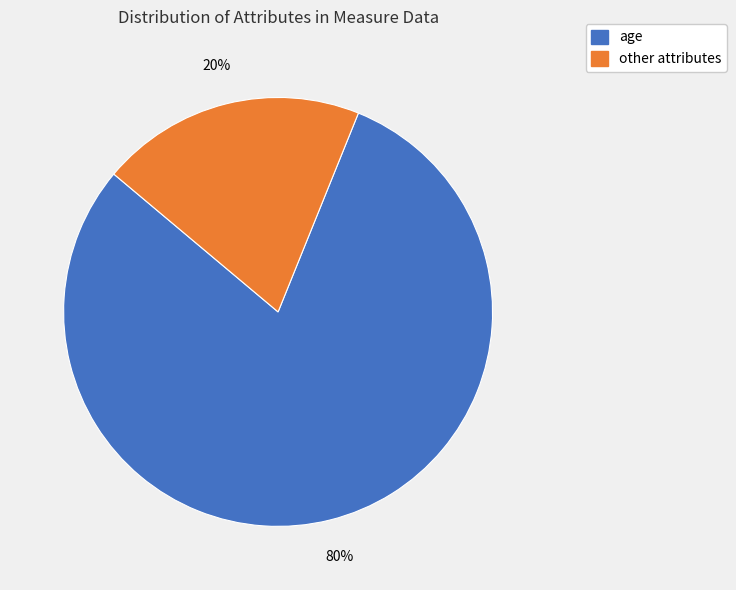

To the nearest percent, what is the average slice percentage?

50%